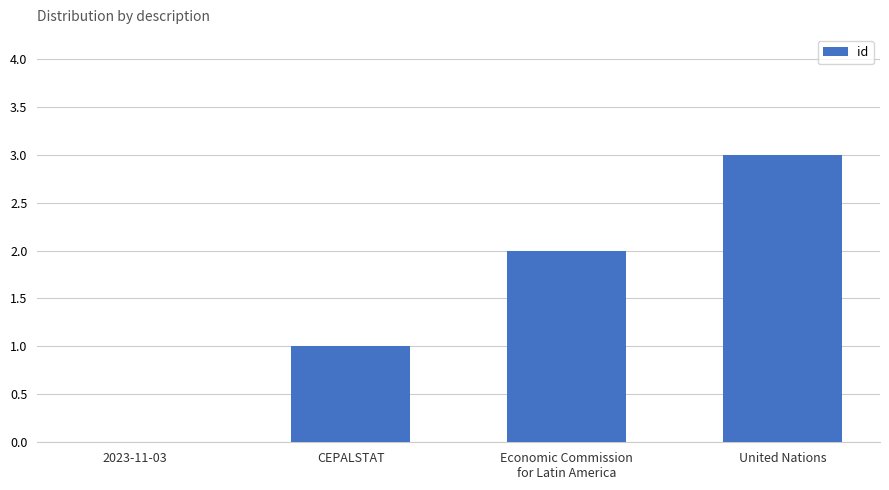

What is the greatest value displayed?

3